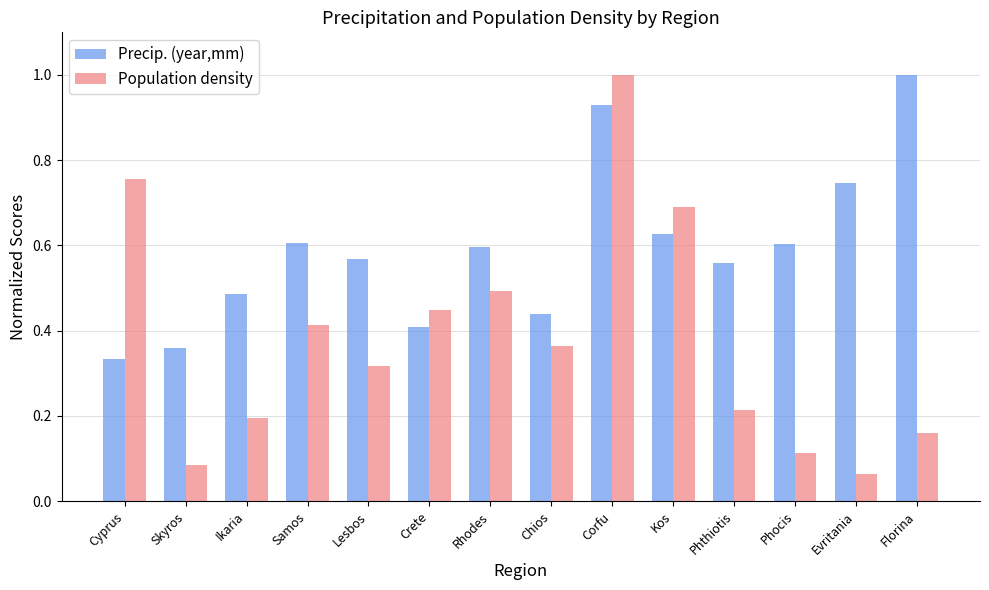

What is the label of the 10th bar from the right?

Lesbos